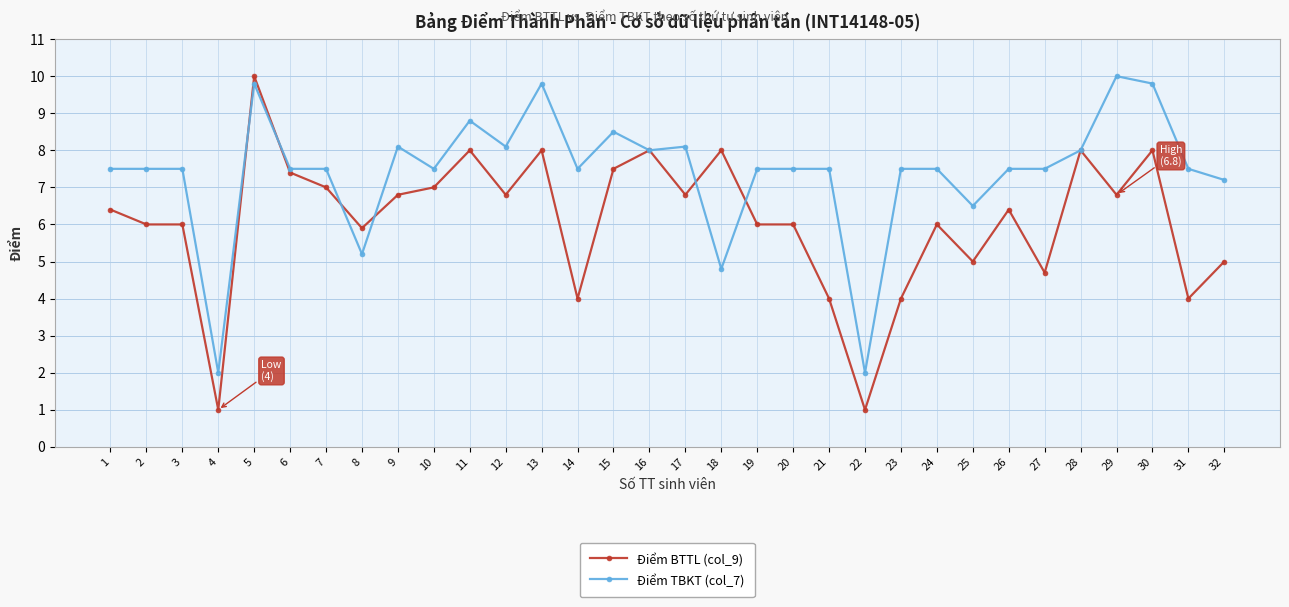

True or false: Điểm TBKT (col_7) has more than 2 points higher than both neighbors.

True